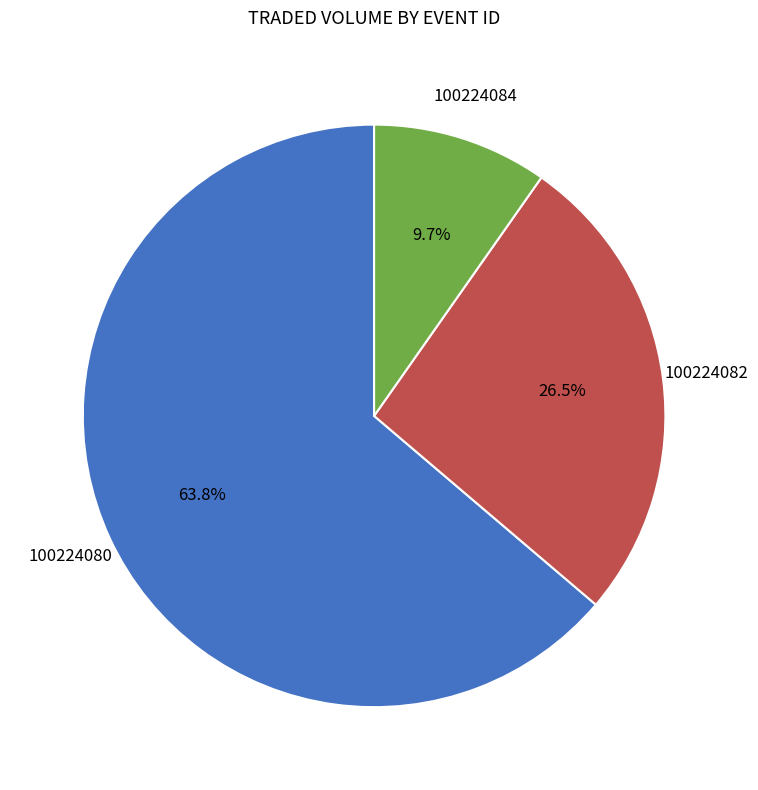

Rank the categories by value from highest to lowest.

100224080, 100224082, 100224084